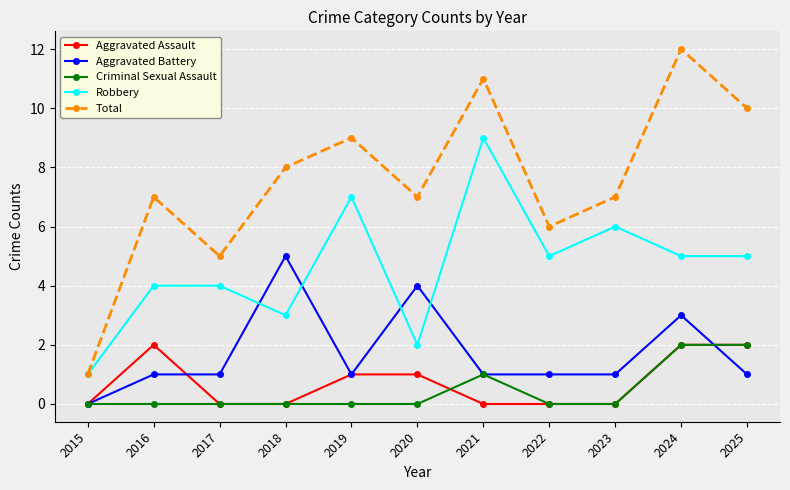

Reading right to left, list all the values displayed in this chart.

Aggravated Assault: 2	2	0	0	0	1	1	0	0	2	0
Aggravated Battery: 1	3	1	1	1	4	1	5	1	1	0
Criminal Sexual Assault: 2	2	0	0	1	0	0	0	0	0	0
Robbery: 5	5	6	5	9	2	7	3	4	4	1
Total: 10	12	7	6	11	7	9	8	5	7	1